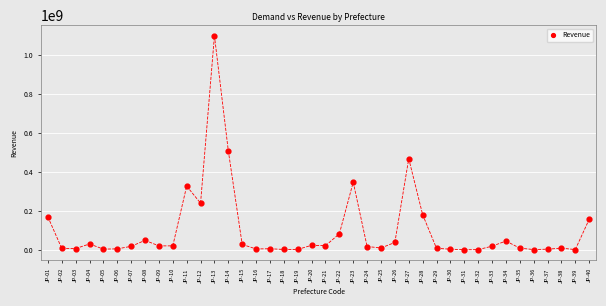

What Y value in the scatter plot is closest to 548218284?

506819577.5